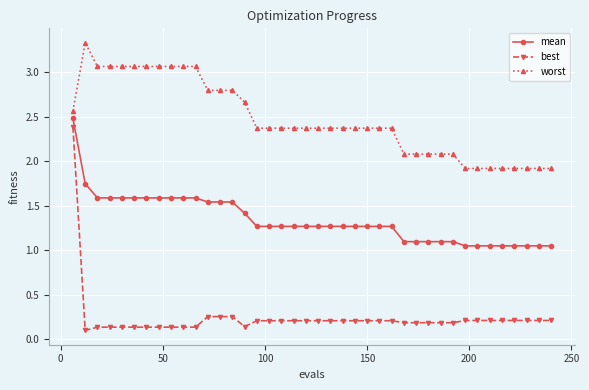

Which series has the largest range (max minus min)?

best